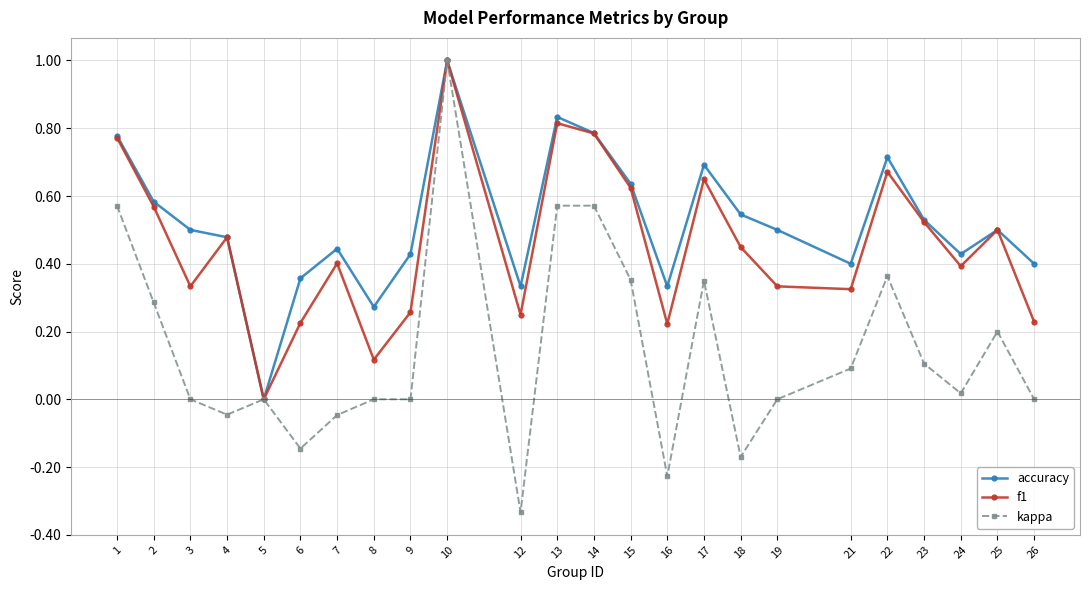

List the series in order of their overall mean, highest first.

accuracy, f1, kappa